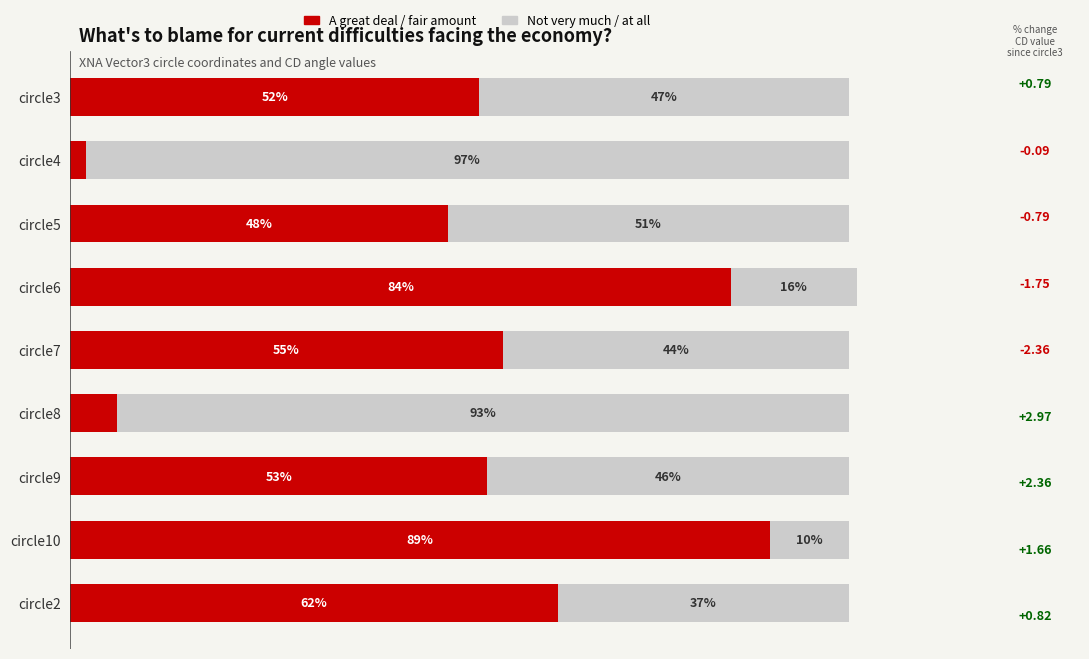

At which label does A great deal / fair amount reach its peak?

circle10